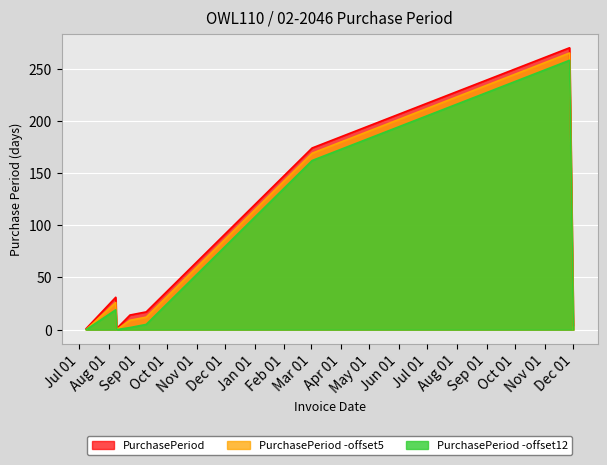

The value at 2016-08-23 is 9. True or false?

False